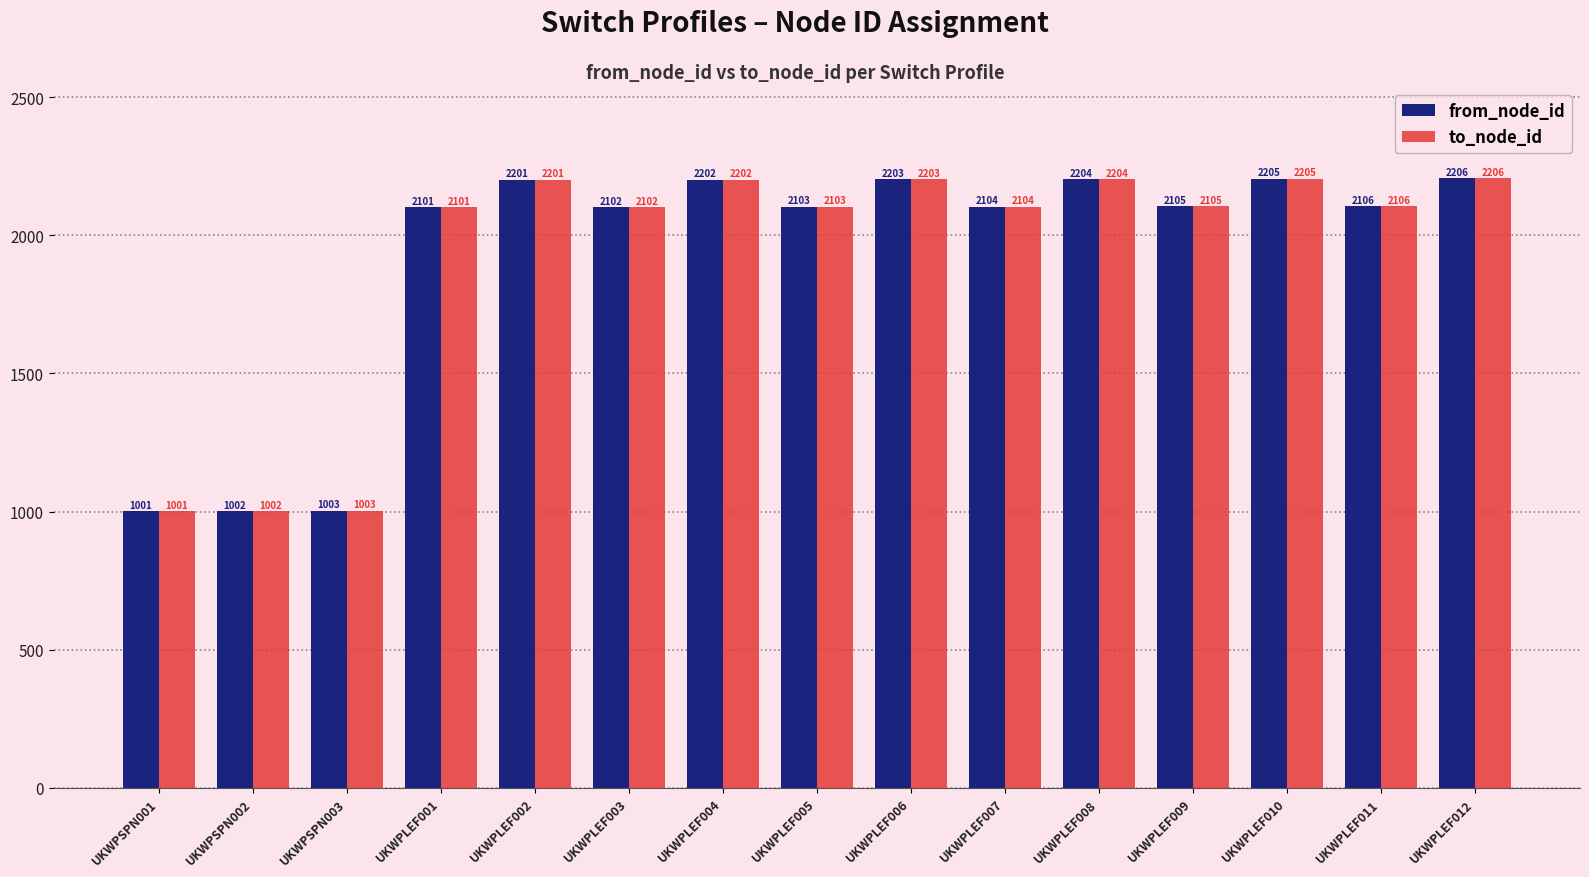

At how many categories does at least one series exceed 1288?

12